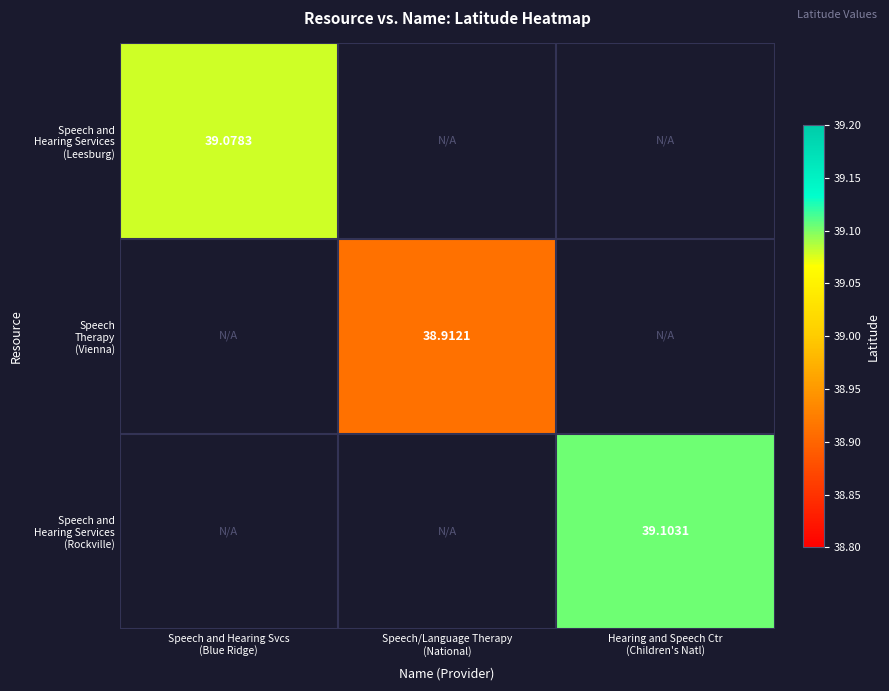

Rank the categories by Speech and Hearing Services (Rockville) value from lowest to highest.

Speech and Hearing Svcs (Blue Ridge), Speech/Language Therapy (National), Hearing and Speech Ctr (Children's Natl)